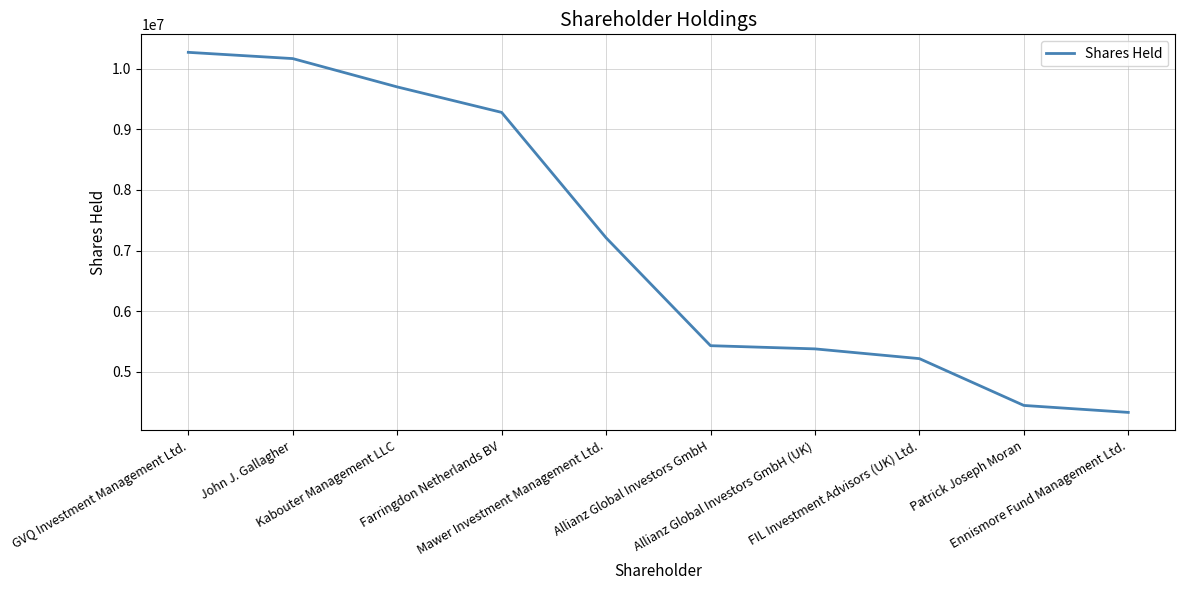

What is the sum of the values at Patrick Joseph Moran and GVQ Investment Management Ltd.?

14716042